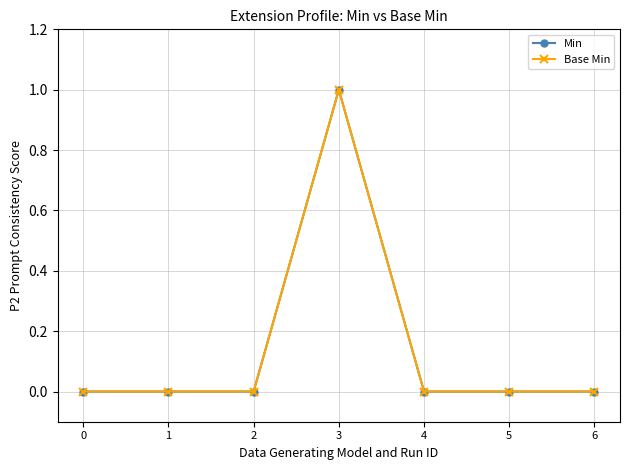

Is this an area chart (filled region under the line)?

No